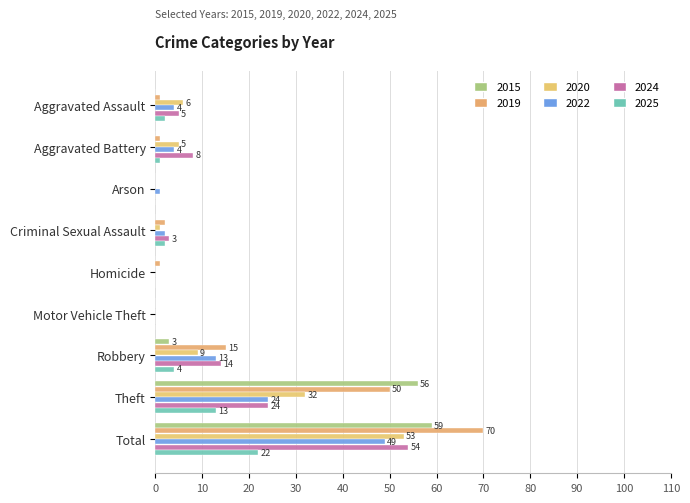

Count the number of data series in this chart.

6